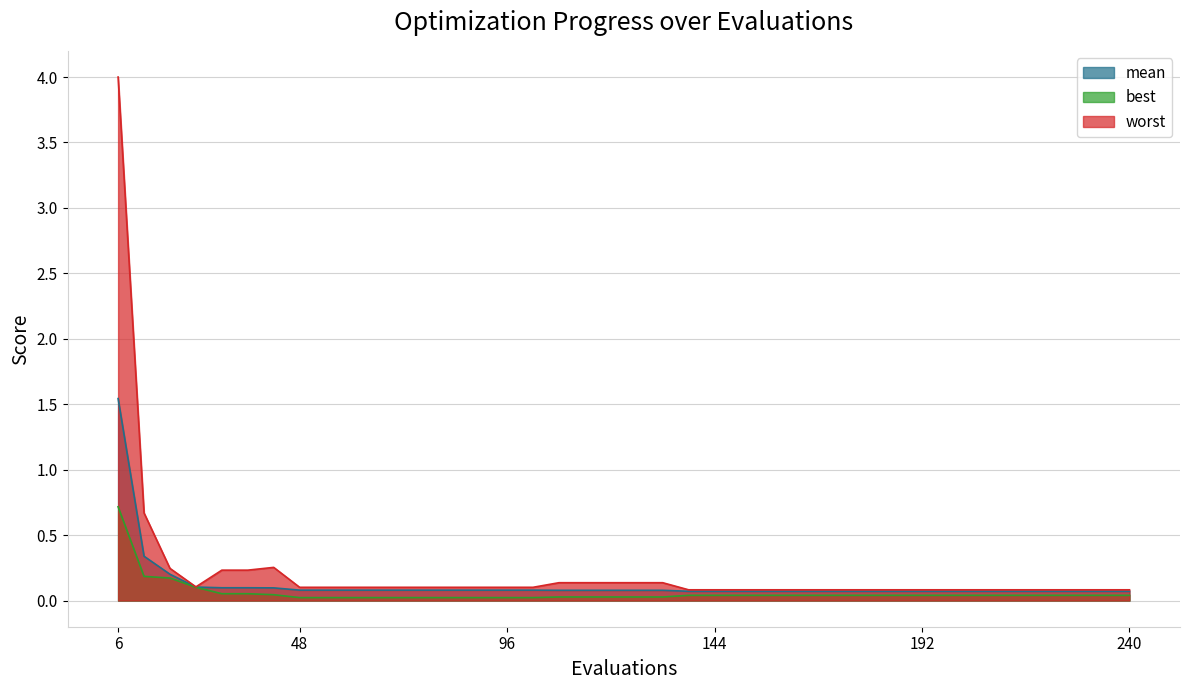

List the series in order of their peak value, lowest first.

best, mean, worst